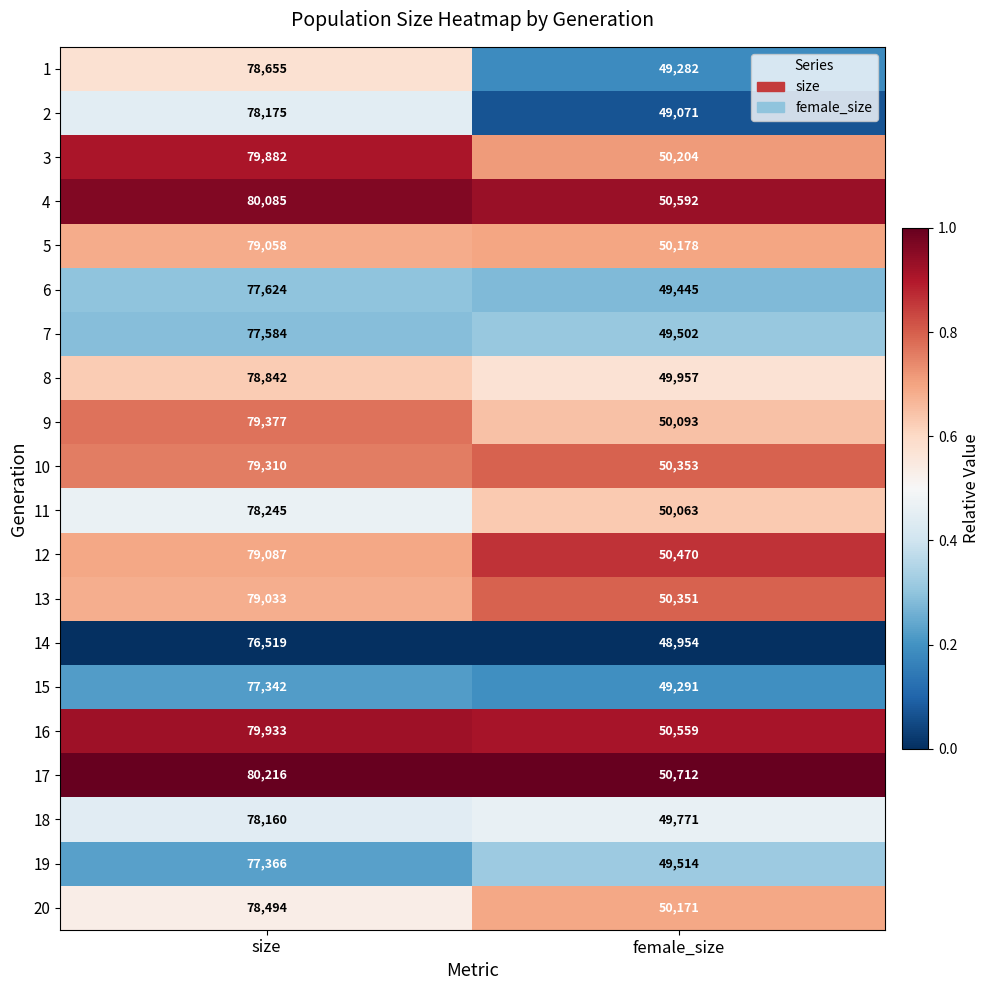

What value does the 18 series have at size, to the nearest 10?

78160